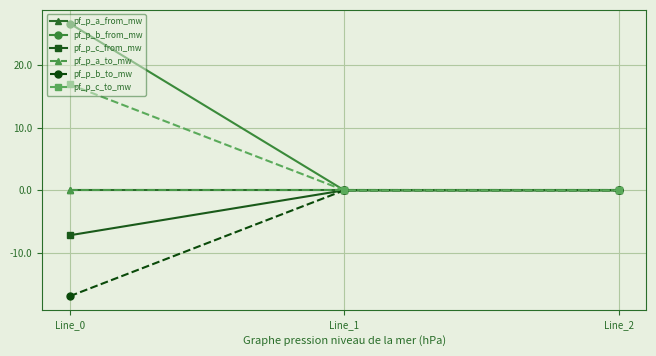

Reading left to right, what are all the values shown in this chart?

pf_p_a_from_mw: -0.0	0.0	-0.0
pf_p_b_from_mw: 26.6	0.0	-0.0
pf_p_c_from_mw: -7.2	0.0	0.0
pf_p_a_to_mw: 0.0	-0.0	0.0
pf_p_b_to_mw: -16.9	-0.0	0.0
pf_p_c_to_mw: 16.9	0.0	0.0